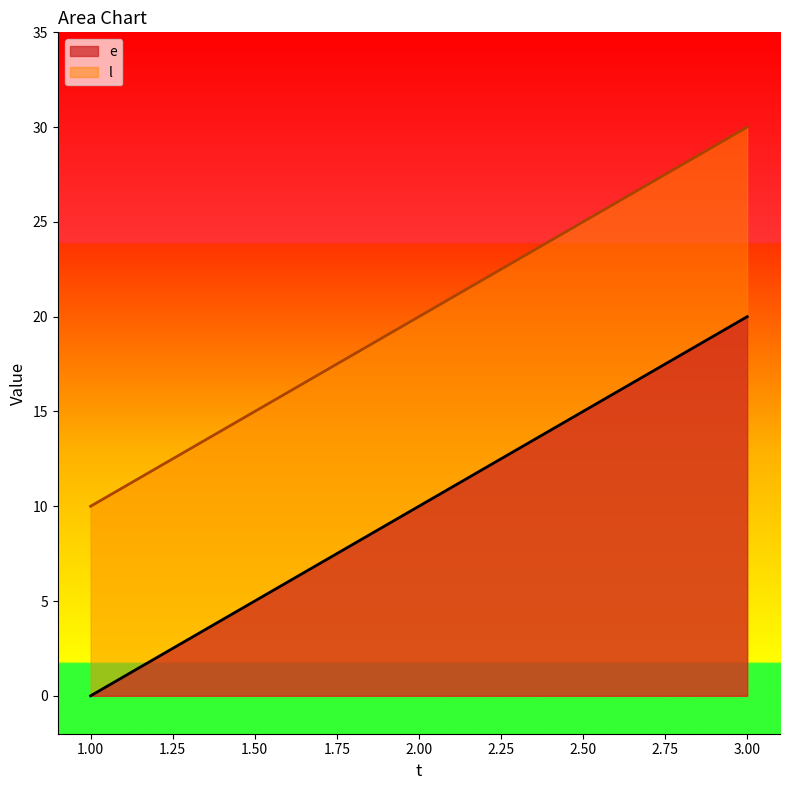

Reading left to right, list all the values displayed in this chart.

e: 0	10	20
l: 10	20	30